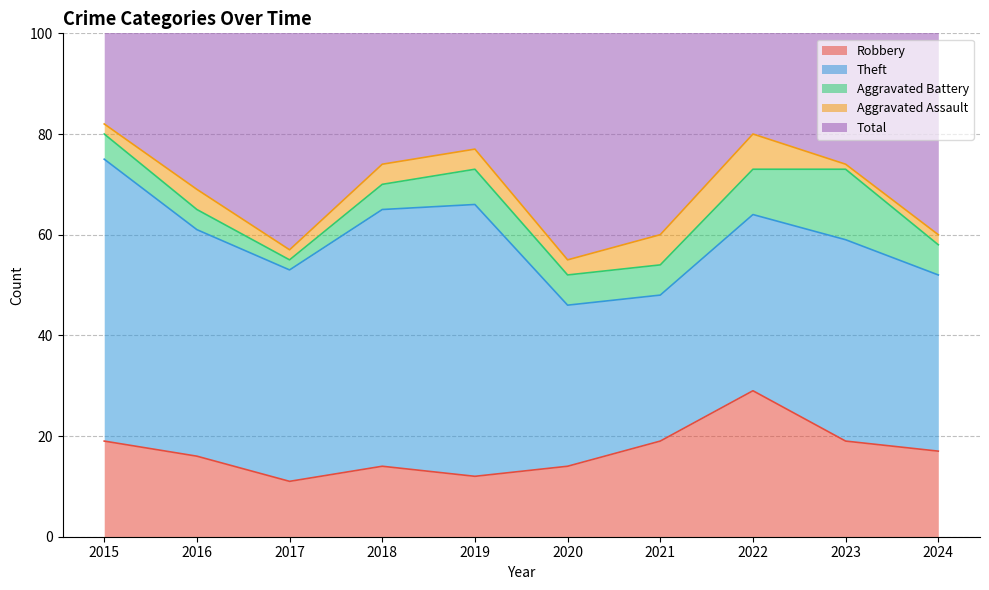

What is the difference between the maximum and second lowest values in the Aggravated Assault series?

5